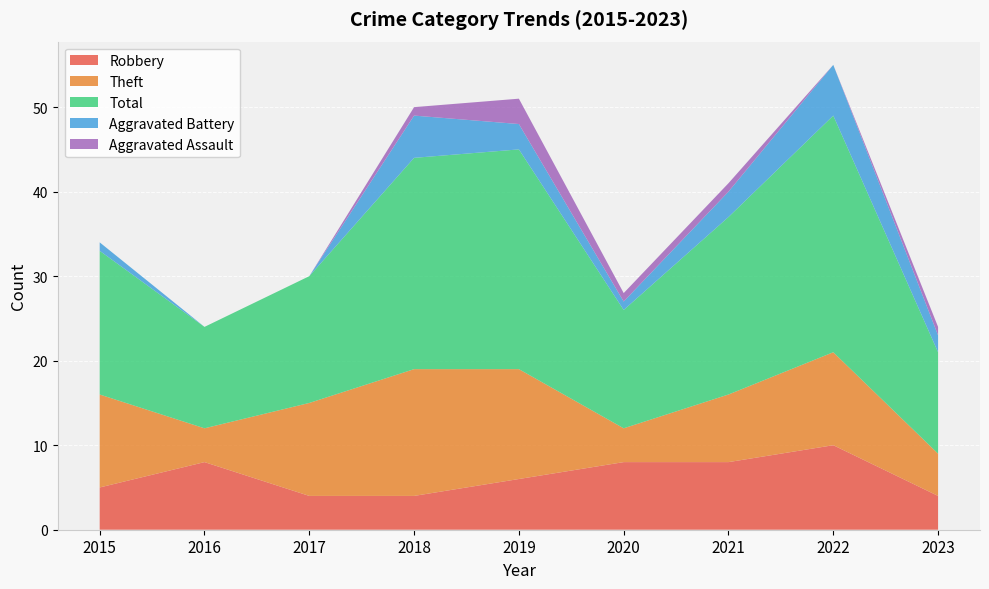

Reading right to left, transcribe all the data shown in this chart.

Robbery: 2023=4	2022=10	2021=8	2020=8	2019=6	2018=4	2017=4	2016=8	2015=5
Theft: 2023=5	2022=11	2021=8	2020=4	2019=13	2018=15	2017=11	2016=4	2015=11
Total: 2023=12	2022=28	2021=21	2020=14	2019=26	2018=25	2017=15	2016=12	2015=17
Aggravated Battery: 2023=2	2022=6	2021=3	2020=1	2019=3	2018=5	2017=0	2016=0	2015=1
Aggravated Assault: 2023=1	2022=0	2021=1	2020=1	2019=3	2018=1	2017=0	2016=0	2015=0